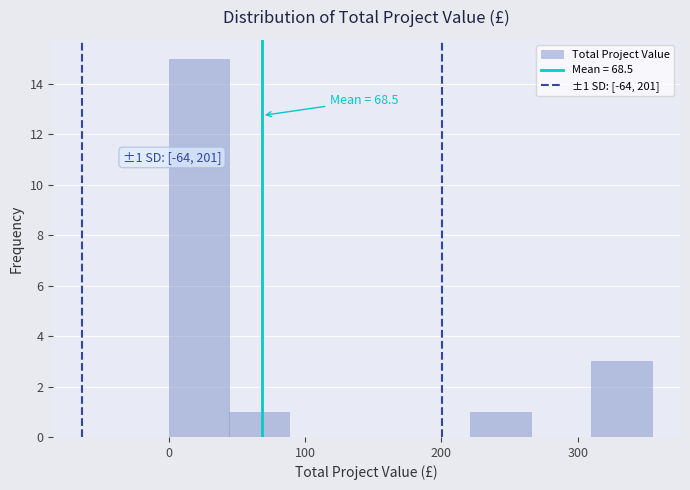

Over which range of the x-axis is the bar tallest?

0 to 40